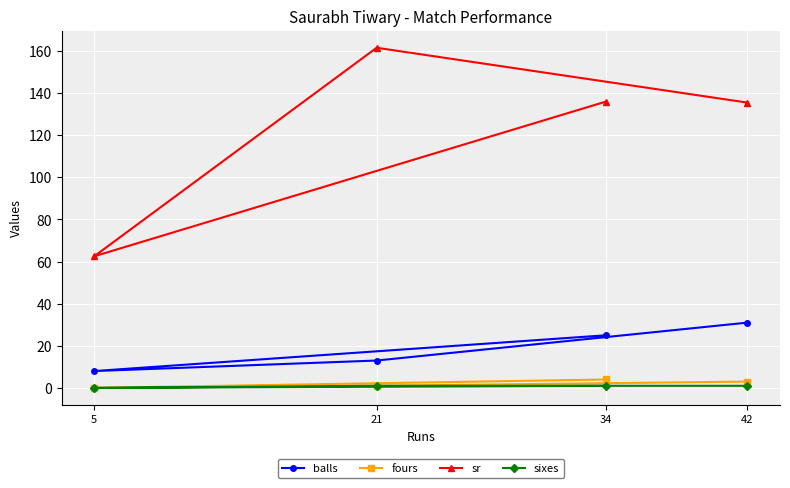

How many values in sixes are above zero?

3